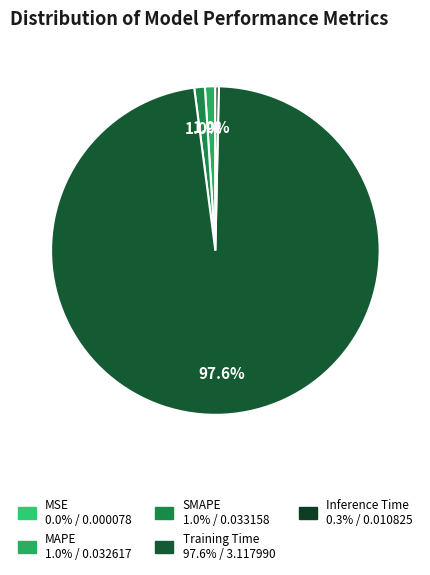

To the nearest percent, what is the average slice percentage?

20%